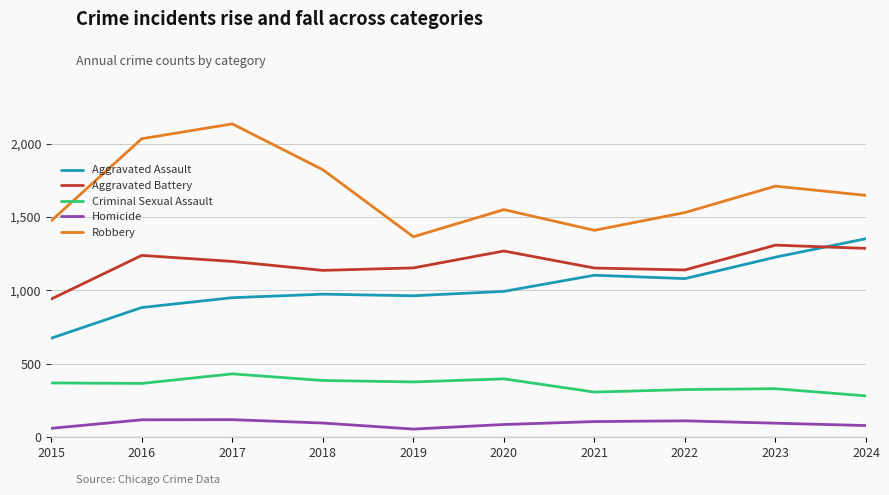

True or false: Aggravated Battery and Robbery intersect in this chart.

False